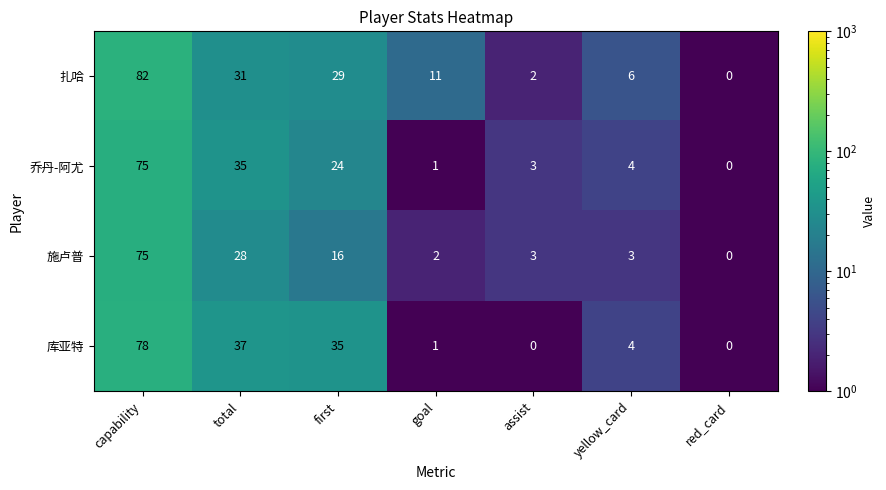

Reading left to right, what are all the values shown in this chart?

扎哈: capability=82	total=31	first=29	goal=11	assist=2	yellow_card=6	red_card=0
乔丹-阿尤: capability=75	total=35	first=24	goal=1	assist=3	yellow_card=4	red_card=0
施卢普: capability=75	total=28	first=16	goal=2	assist=3	yellow_card=3	red_card=0
库亚特: capability=78	total=37	first=35	goal=1	assist=0	yellow_card=4	red_card=0